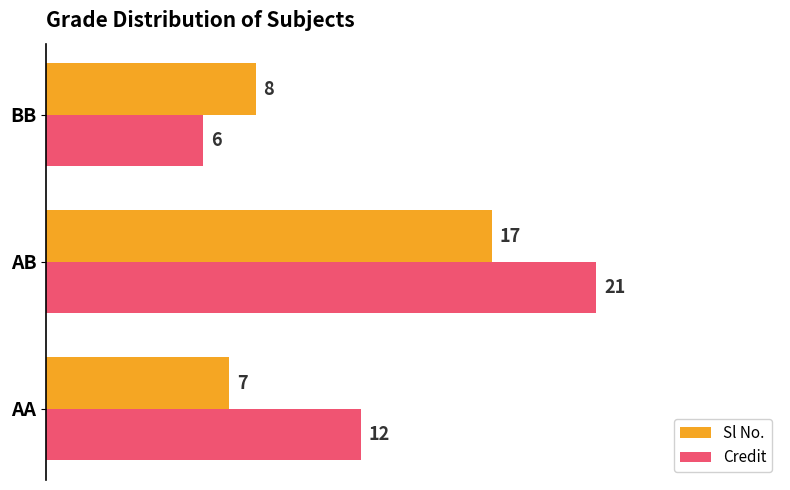

At which category does the chart reach its peak across all series?

AB